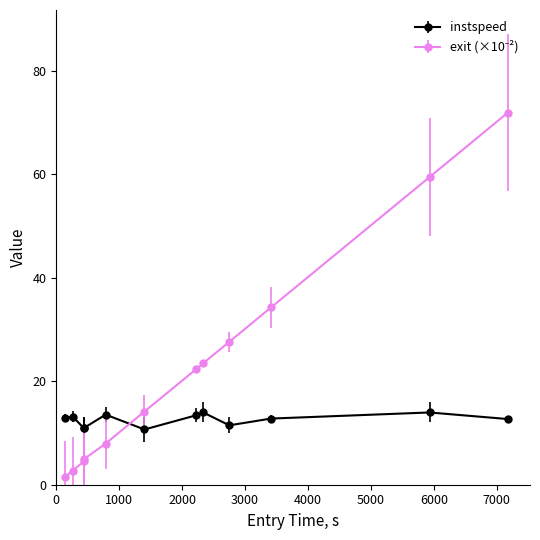

What is the value of the instspeed point at the 4th from the left?

11.0